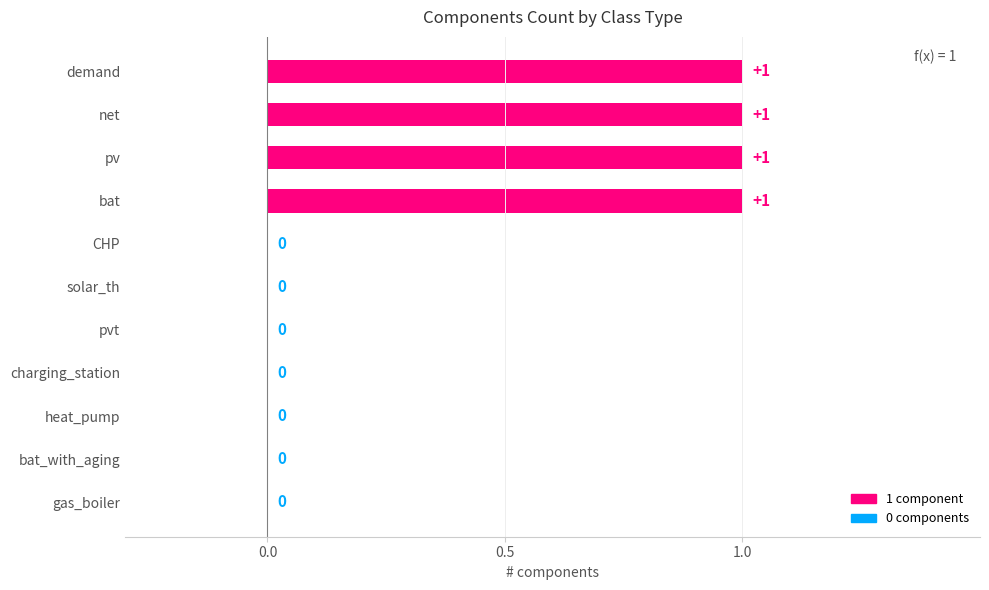

What is the change in value from CHP to pv?

+1